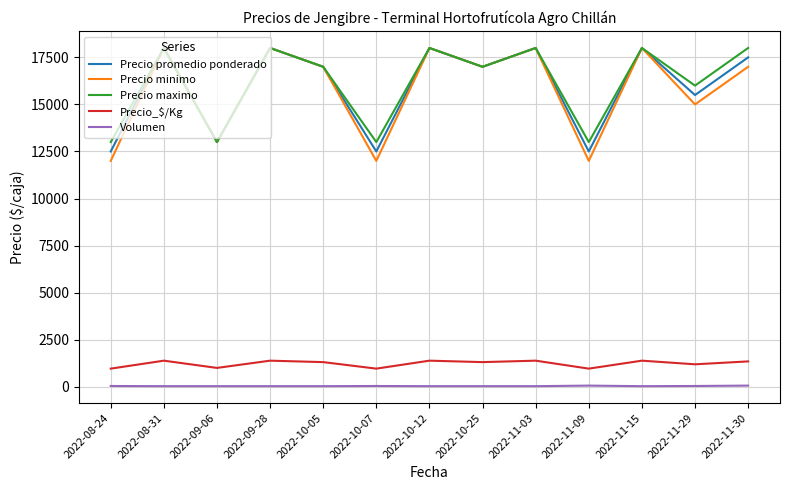

What are all the series names shown in the legend?

Precio promedio ponderado, Precio minimo, Precio maximo, Precio_$/Kg, Volumen